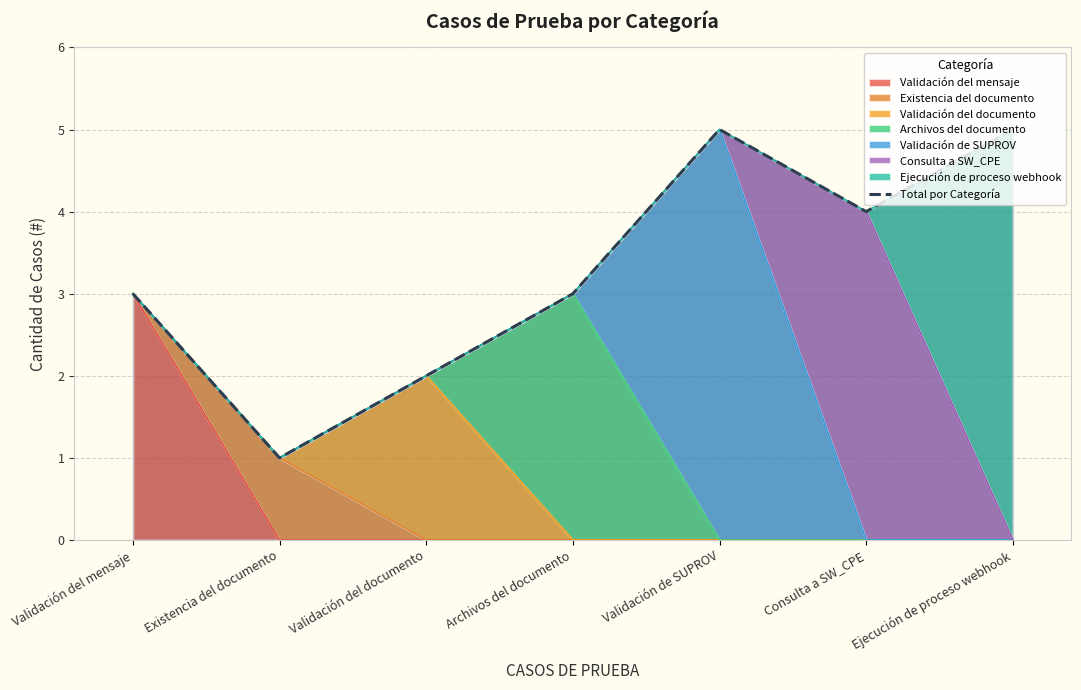

How many lines are shown in the chart?

1